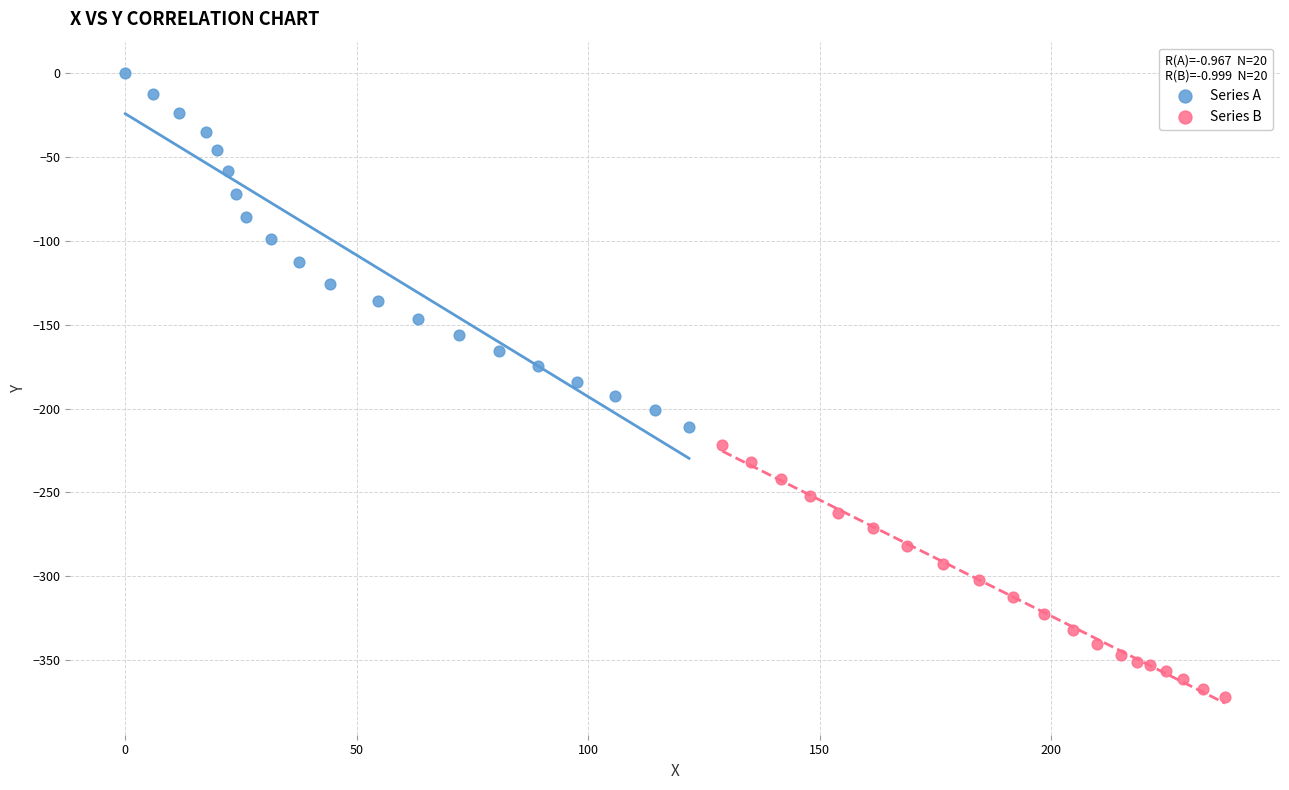

What are all the series names shown in the legend?

Series A, Series B